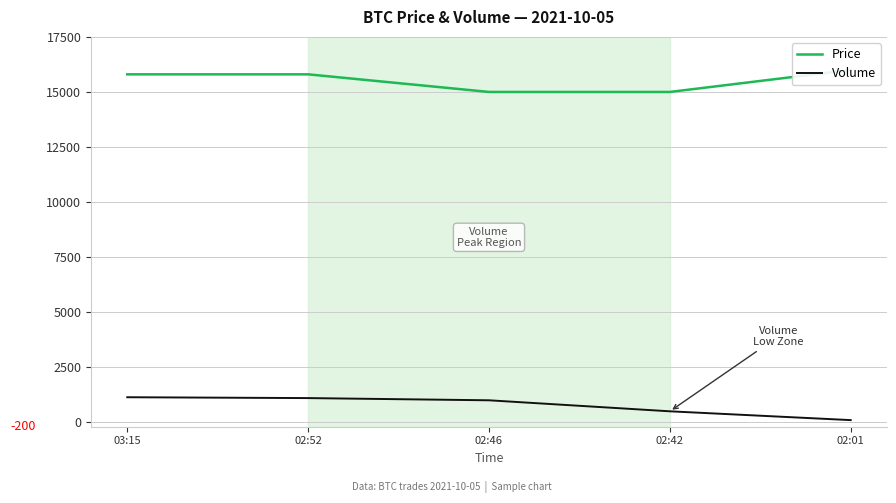

Between 03:15 and 02:46, which series saw the biggest shift?

Price